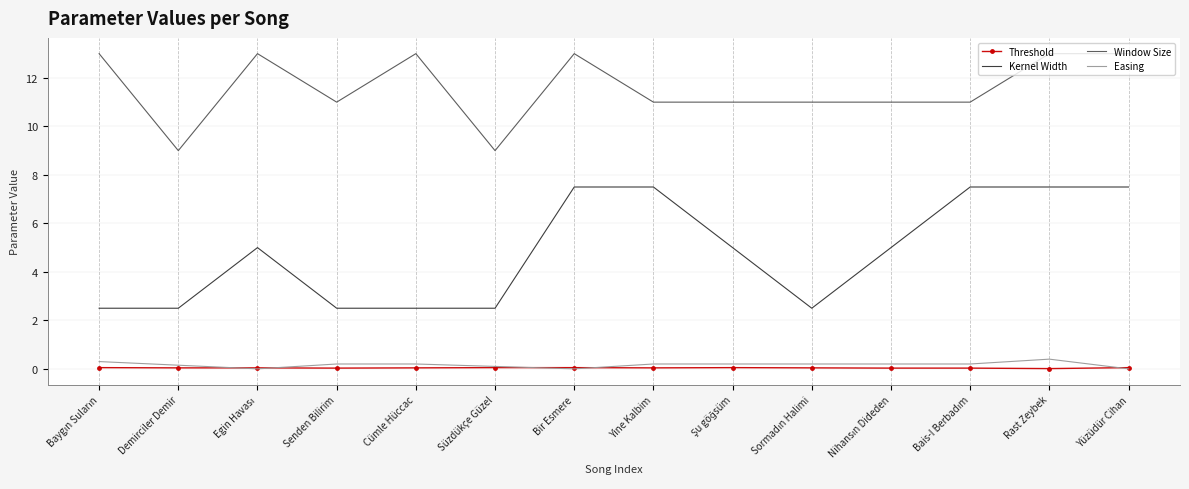

What is the greatest value displayed?

13.0